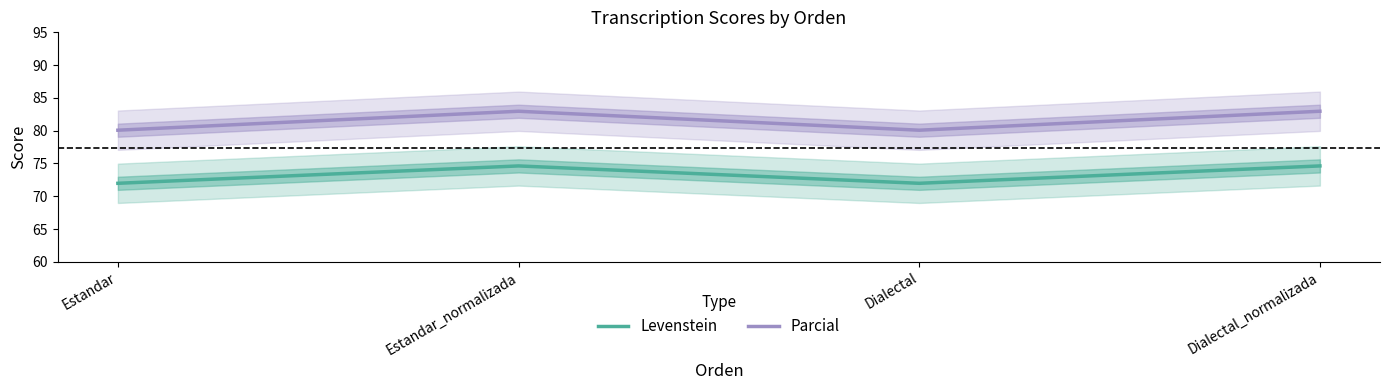

What is the total value across all series at Estandar?

152.0